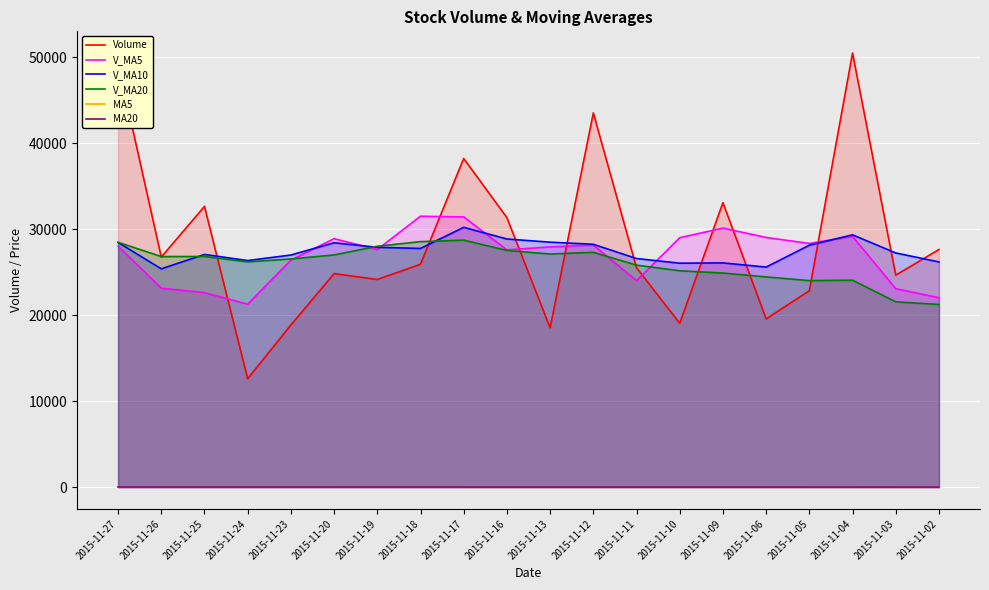

What is the value of the MA20 point at the 19th from the left?

21.1